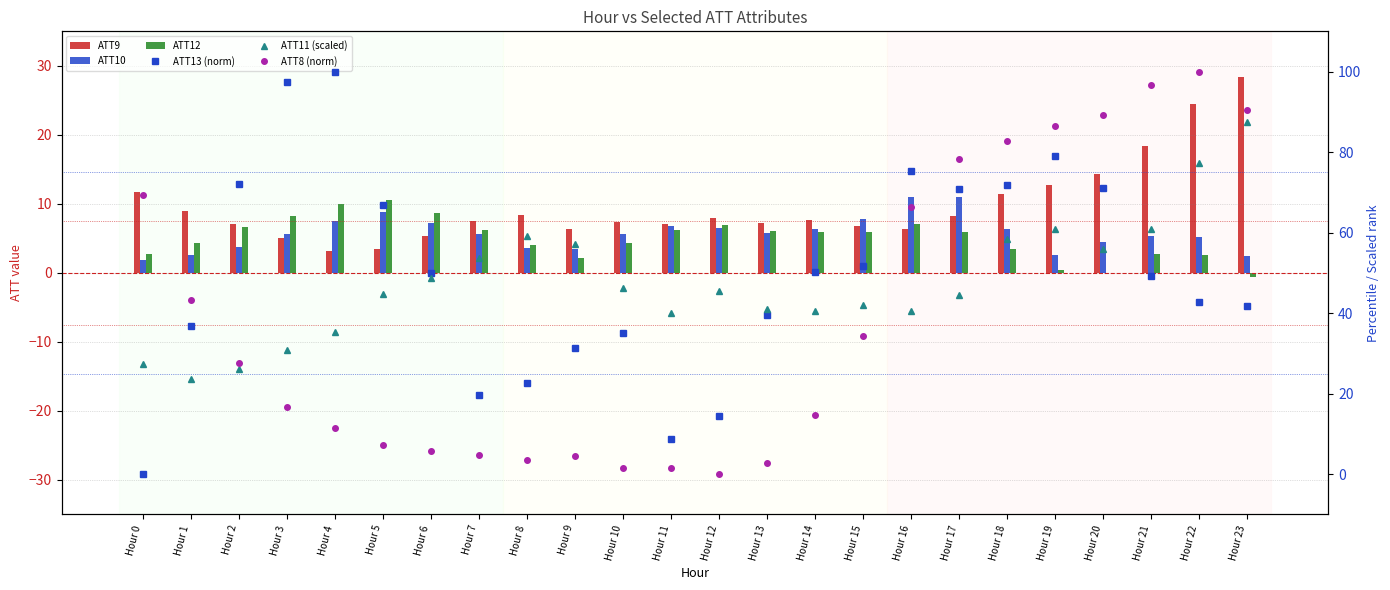

Is it true that ATT12 equals 7.1 at Hour 16?

True